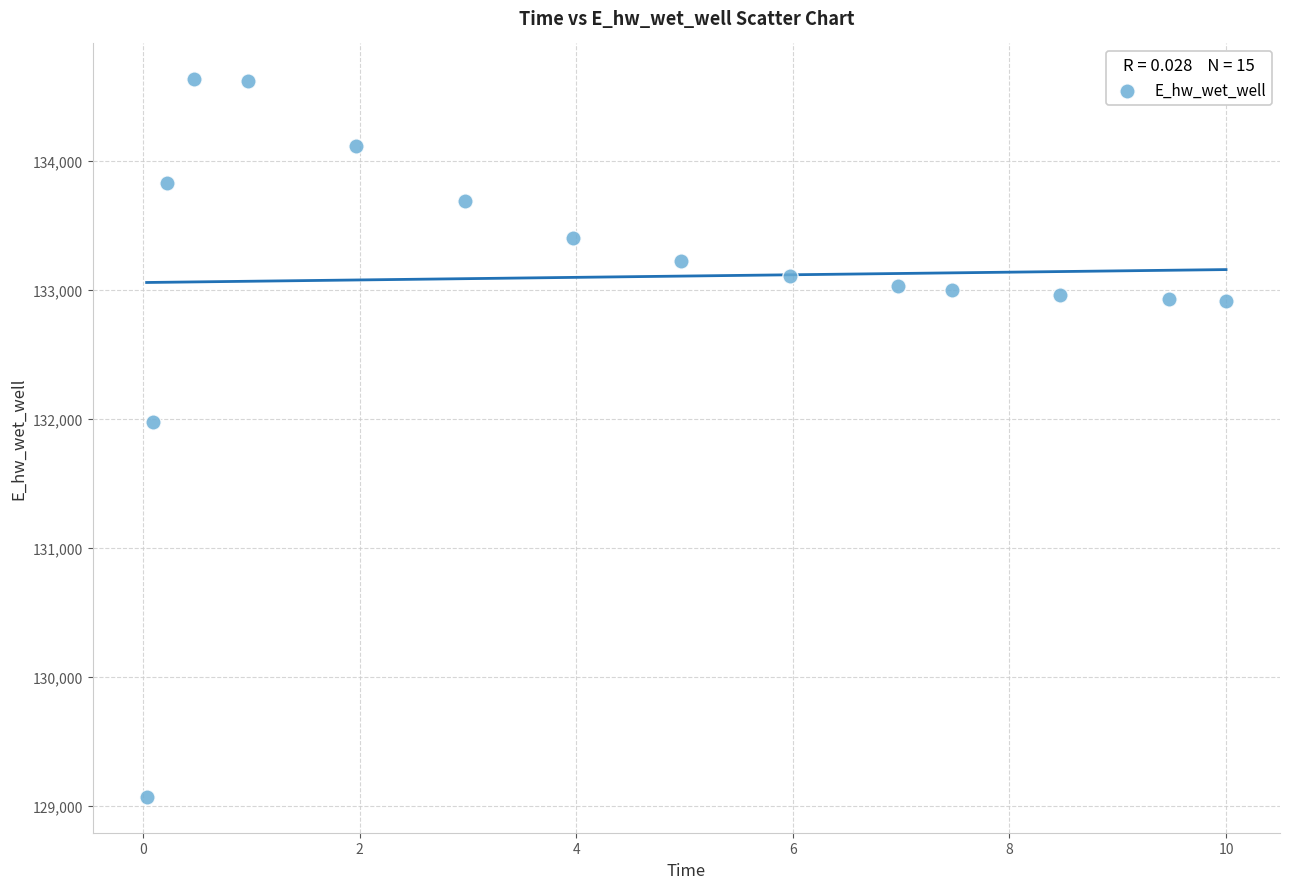

What is the range of X values (max minus min)?

10.0